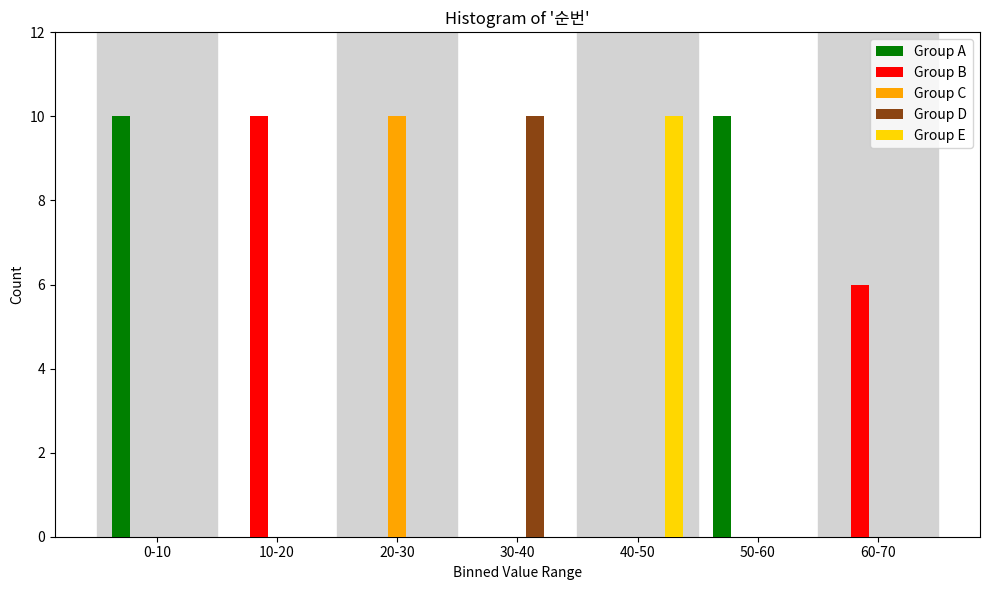

What is the sum of all Group D values?

10